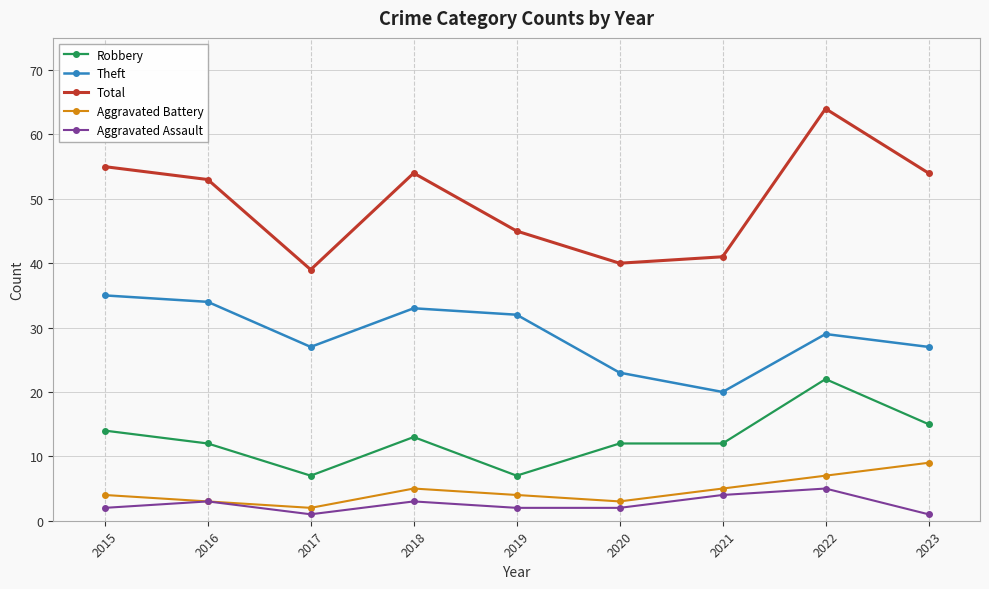

The value of Robbery at 2023 is 7. True or false?

False